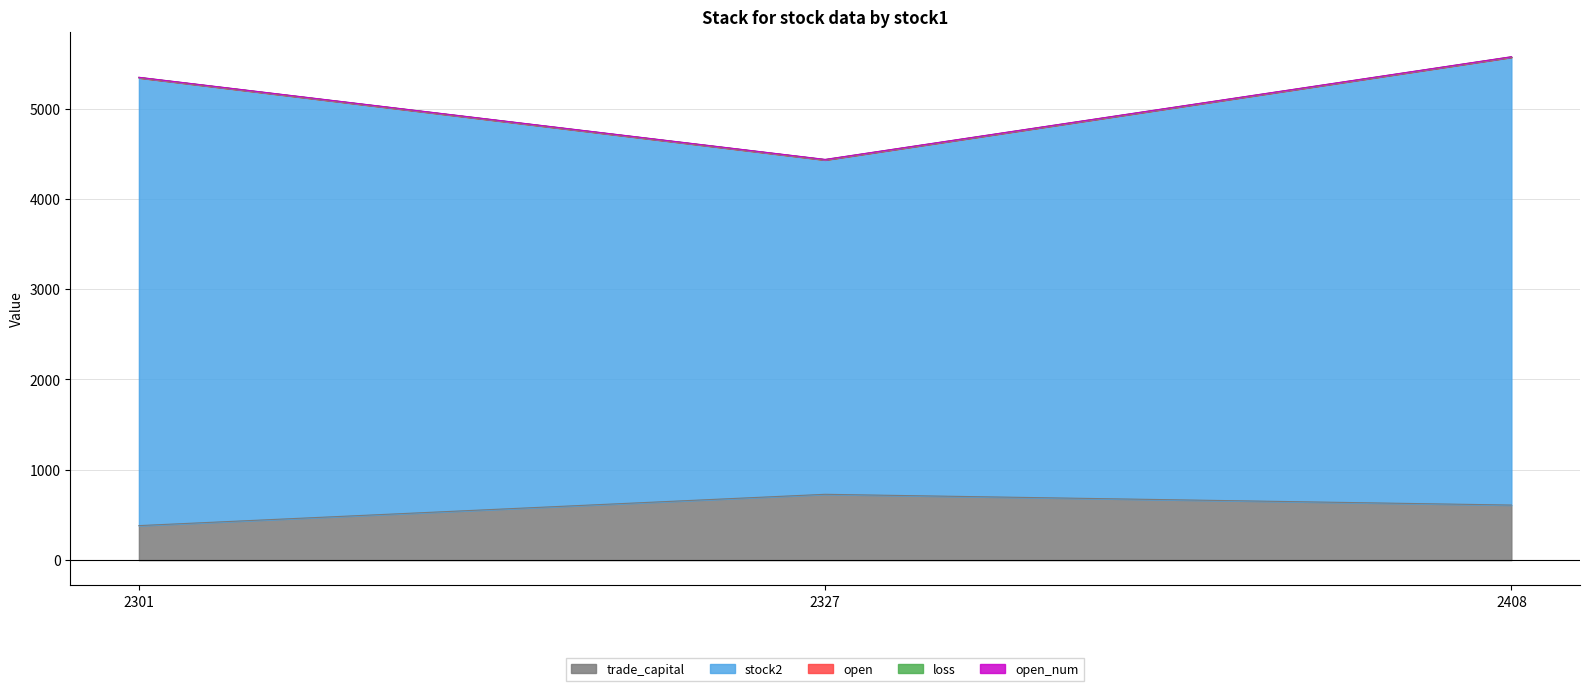

True or false: loss has a value of 3.0 at 2327.

True